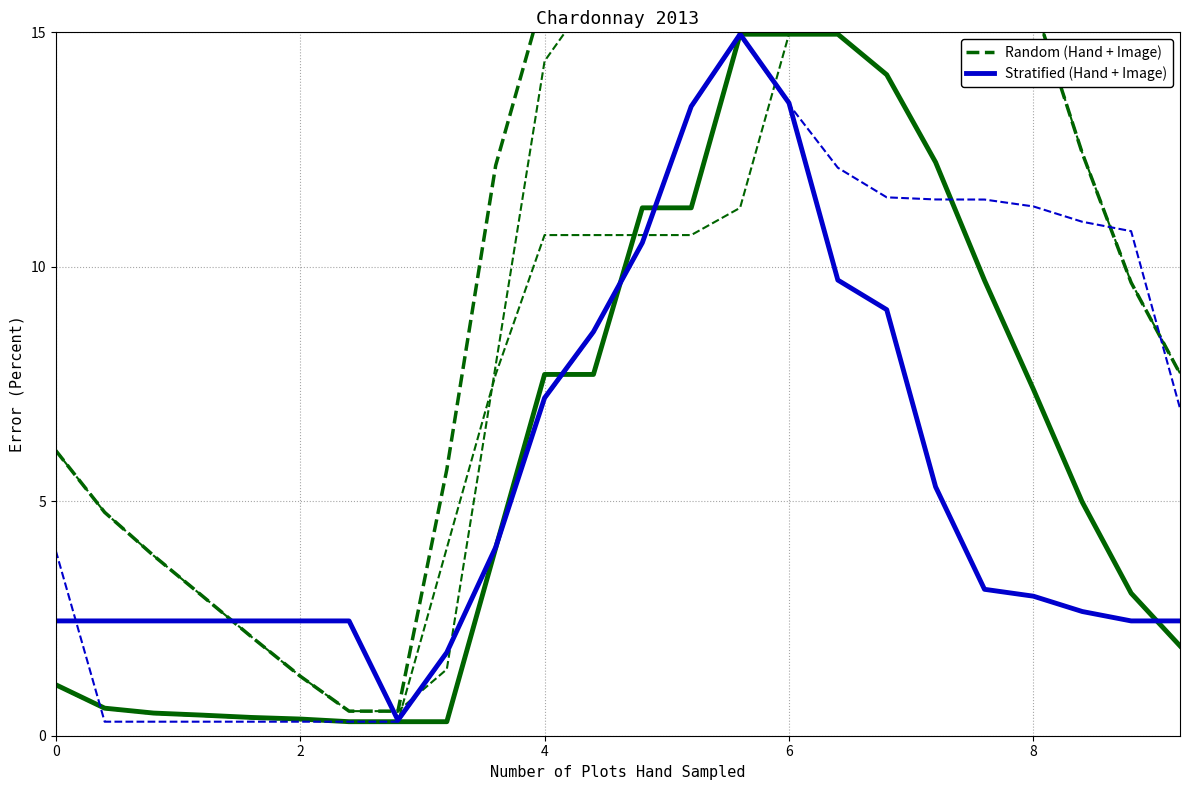

Is it true that Stratified (Hand + Image) equals 1.0 at 2?

False